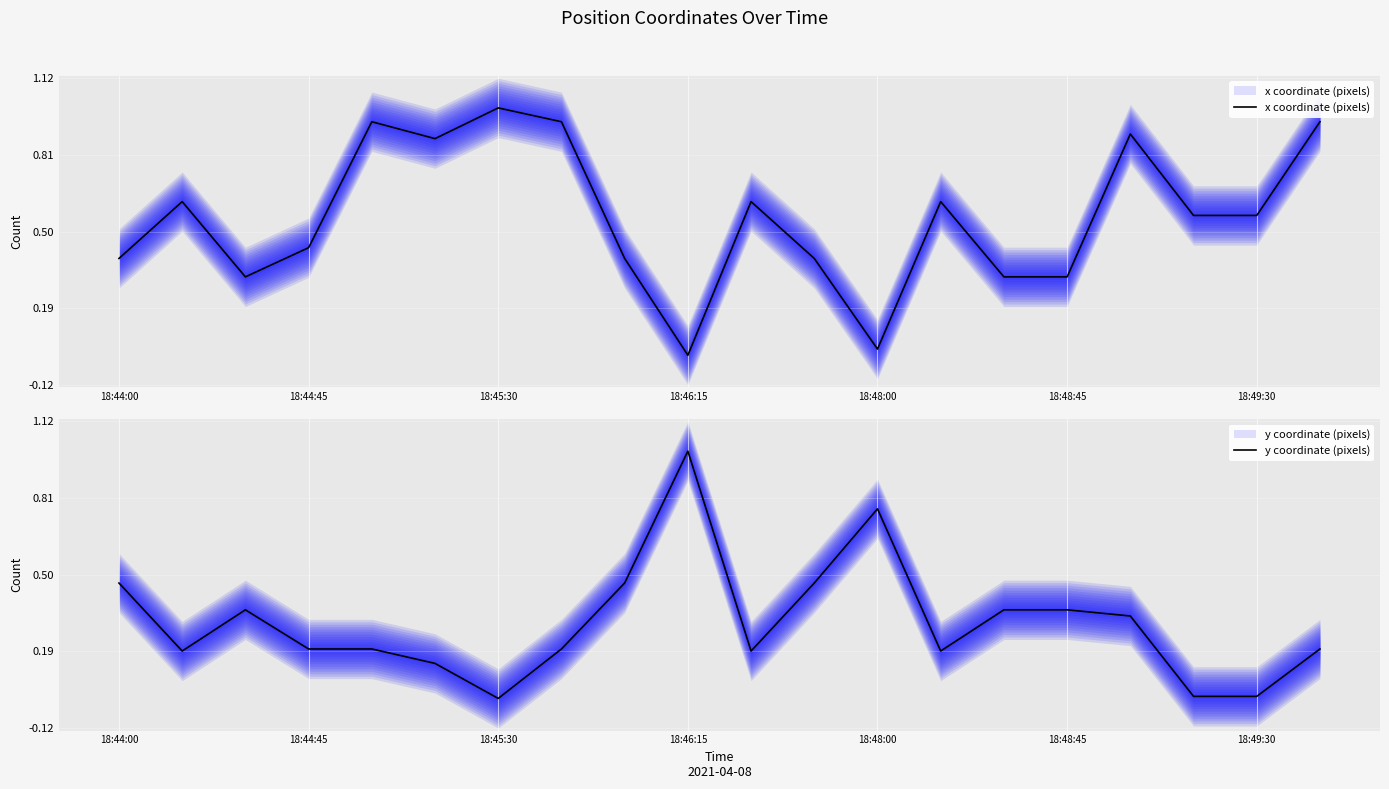

What is the average value of the y coordinate (pixels) series?

0.3